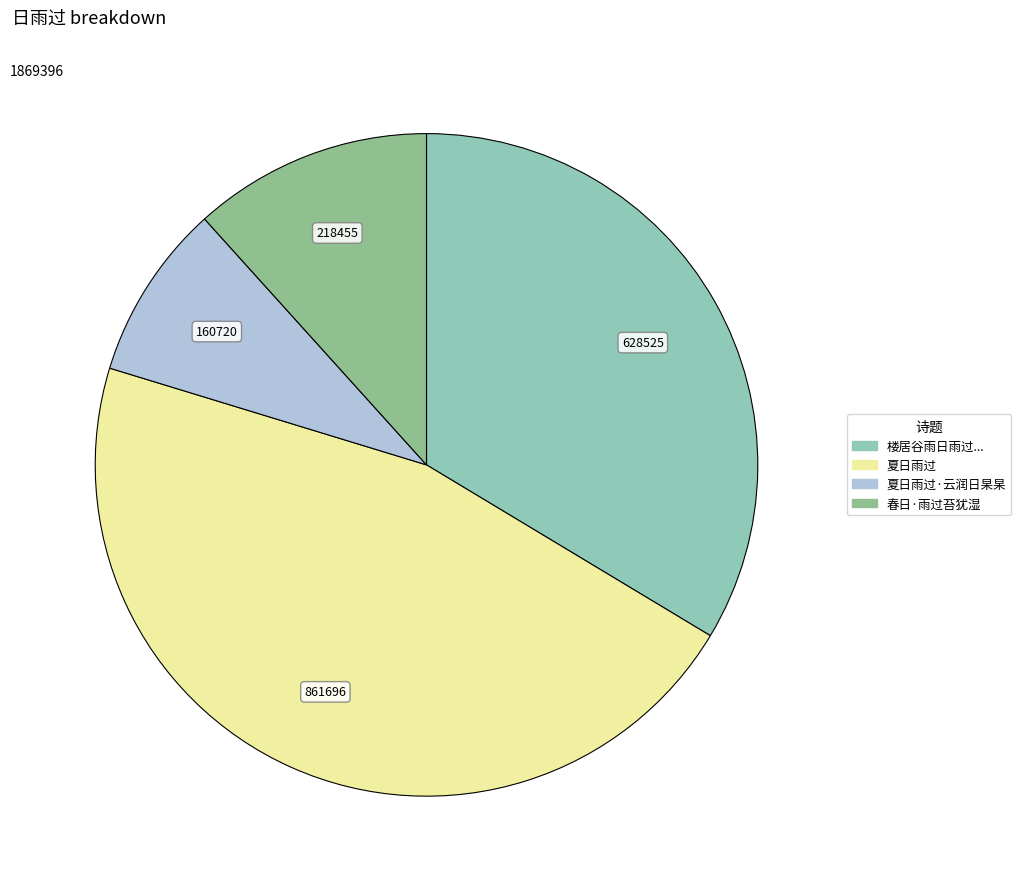

How many segments does this pie chart have?

4